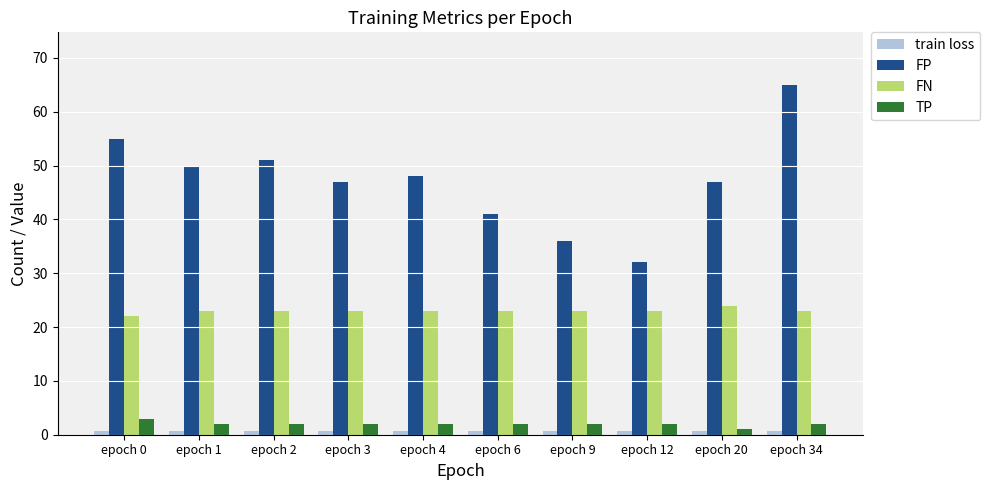

Which series has the largest range (max minus min)?

FP